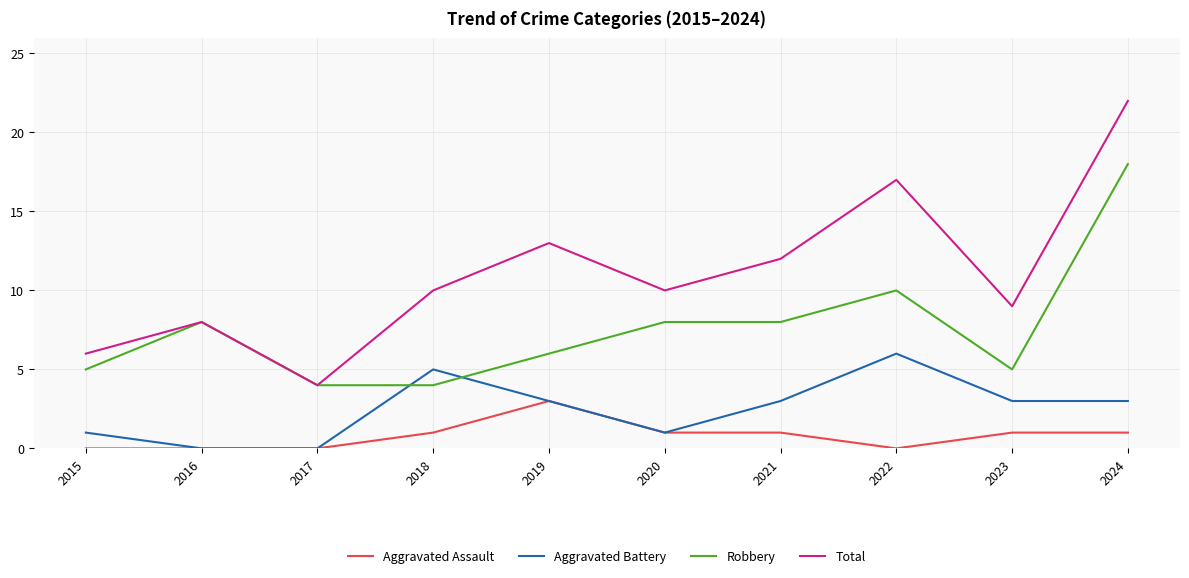

Which label corresponds to the largest value in the chart?

2024